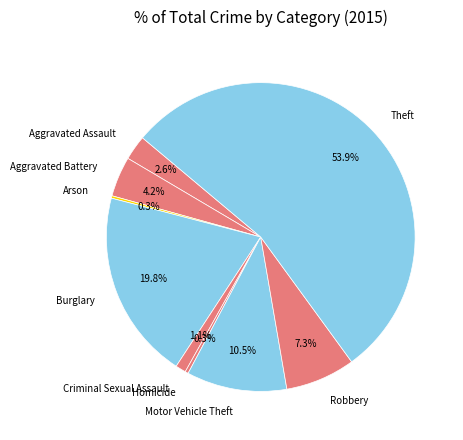

What percentage do Motor Vehicle Theft and Criminal Sexual Assault together represent?

11.6%